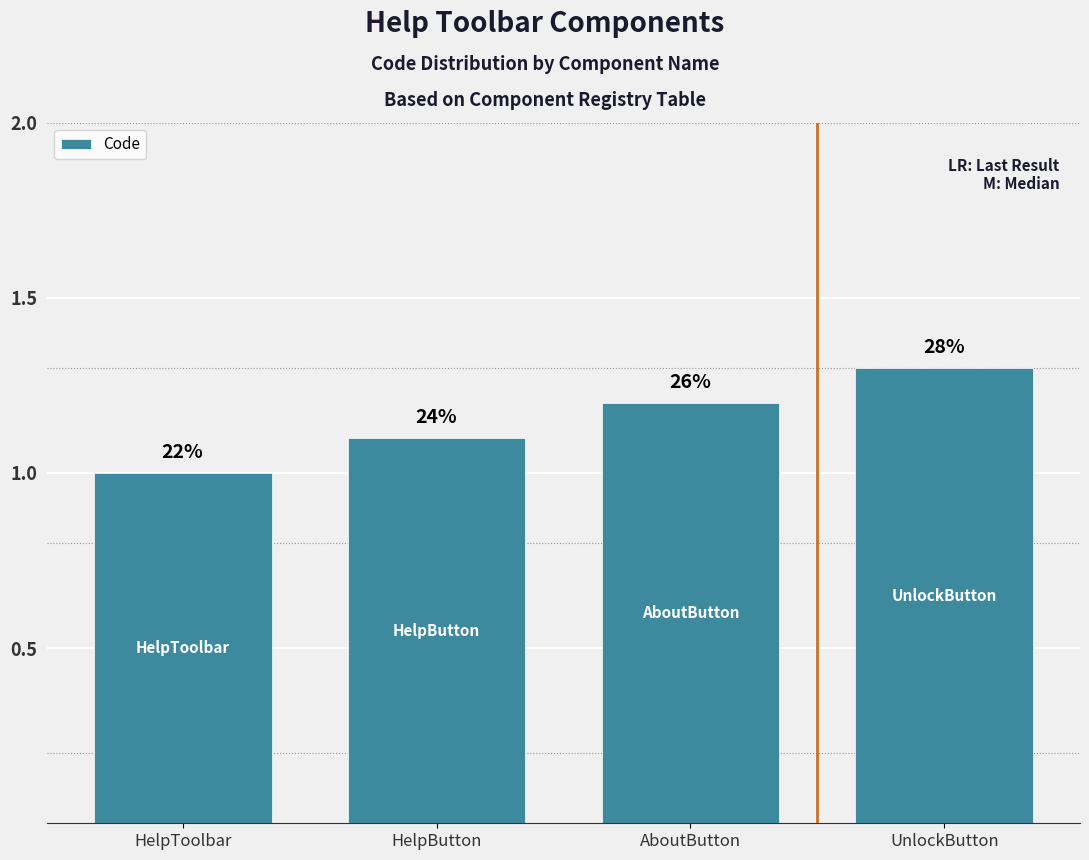

Are the bars horizontal?

No